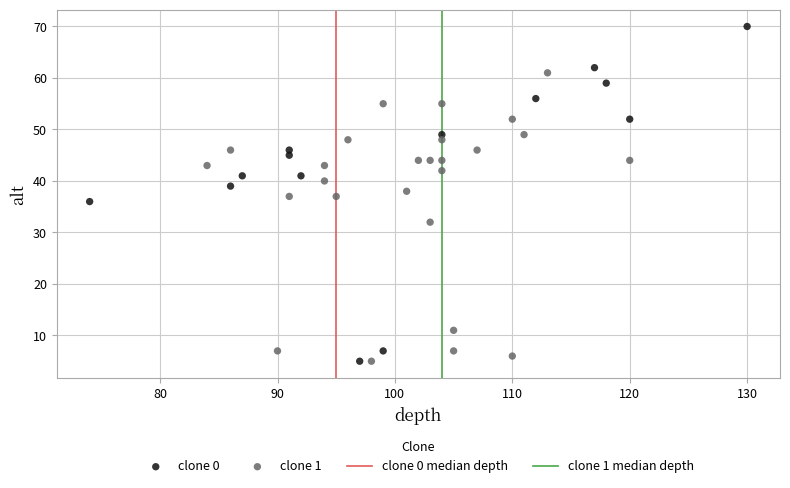

Which series has the widest spread of Y values?

clone 0